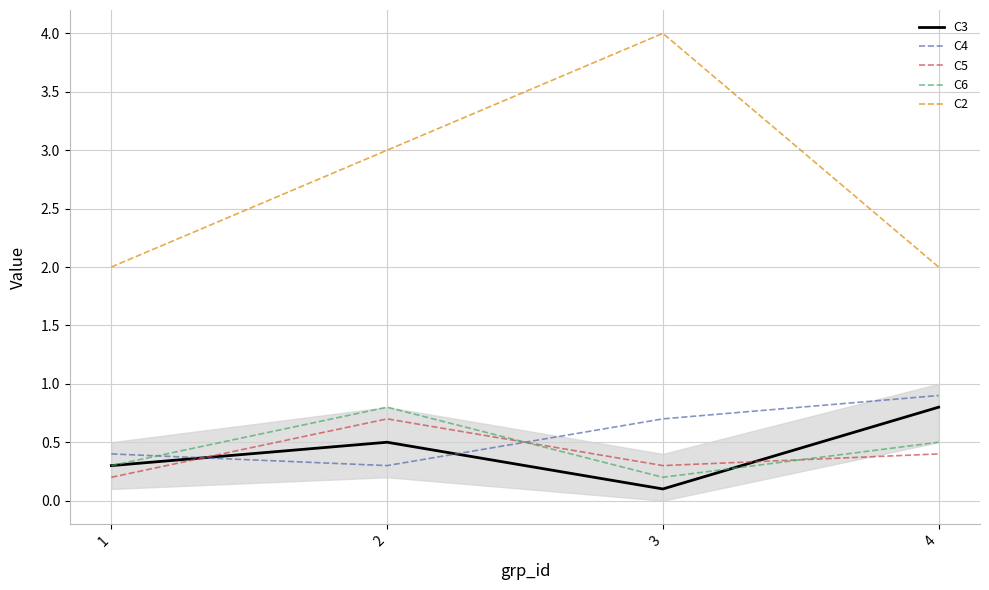

What are all the series names shown in the legend?

C3, C4, C5, C6, C2